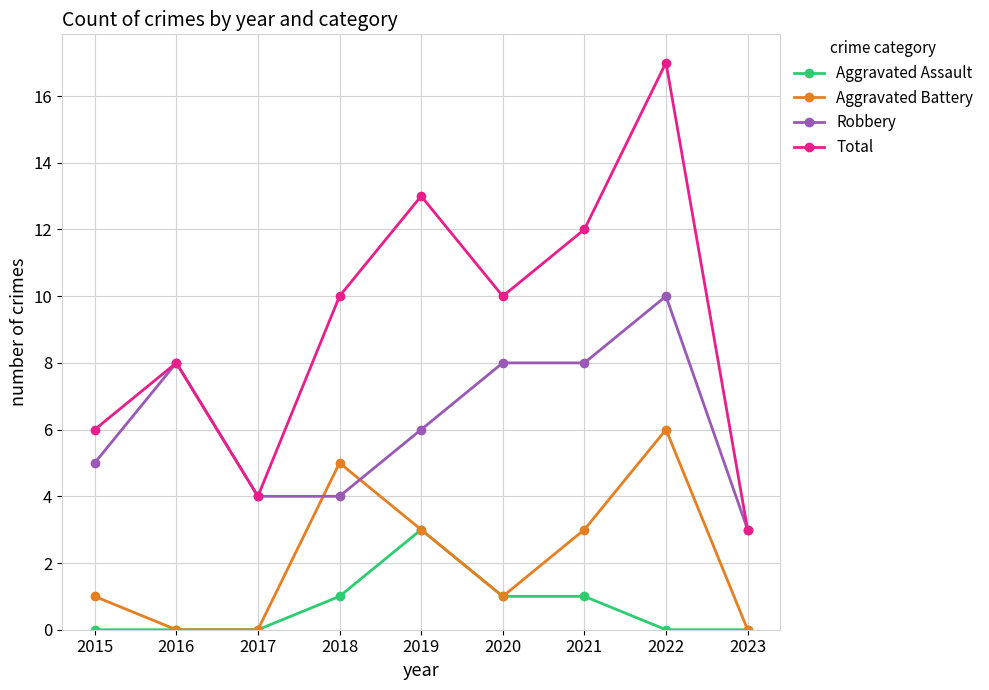

True or false: Robbery and Aggravated Assault cross at least once.

False